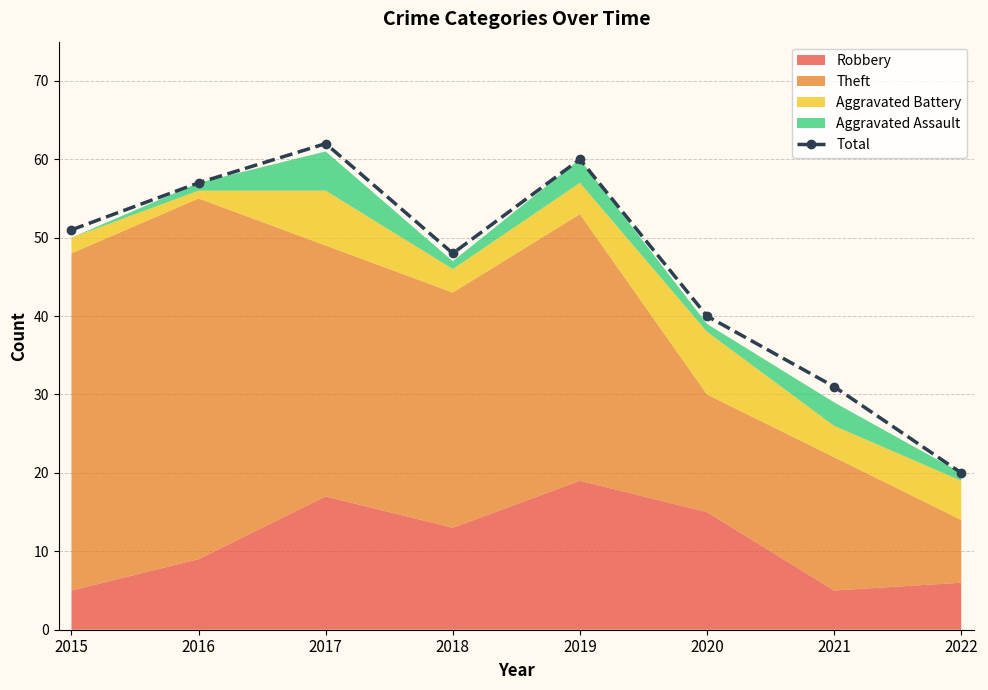

Is it true that Total equals 51 at 2015?

True